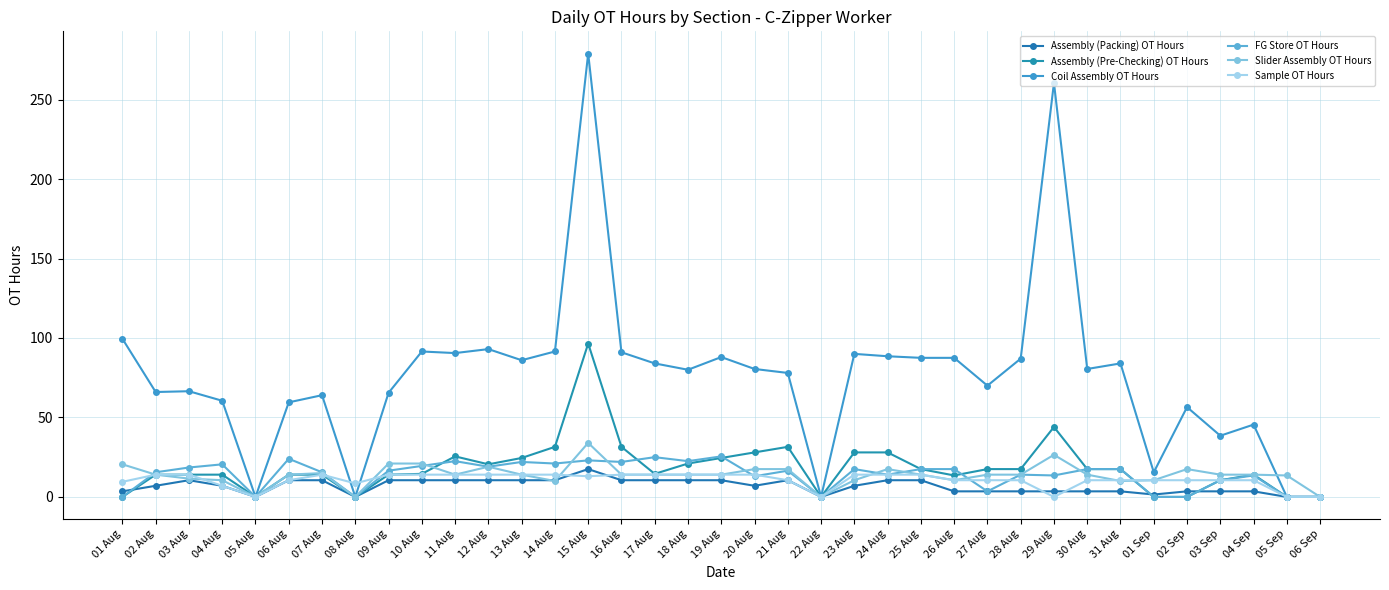

Between 06 Sep and 03 Aug, which is larger?

03 Aug